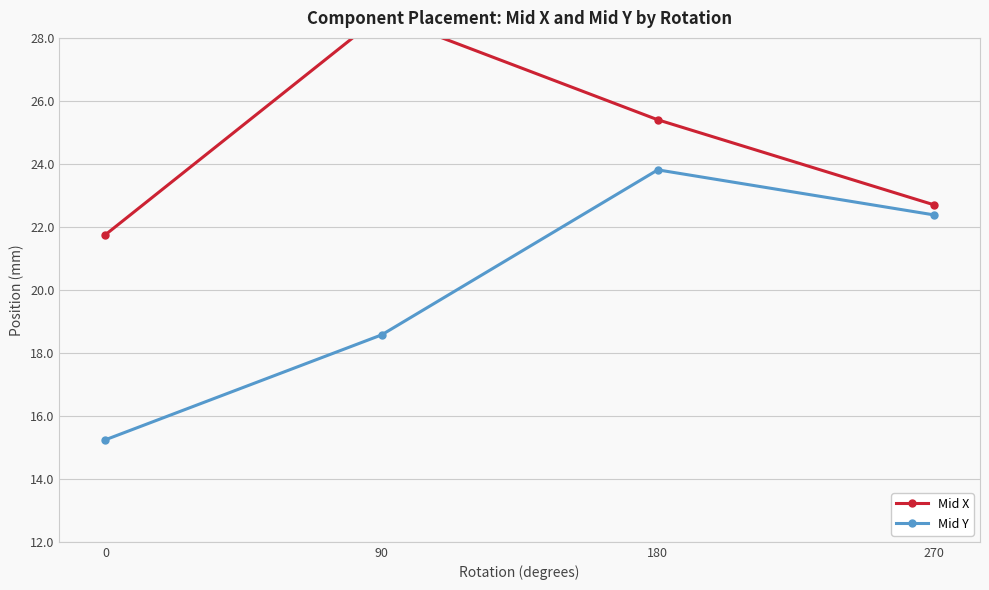

Where is Mid Y nearest to the value 19?

90